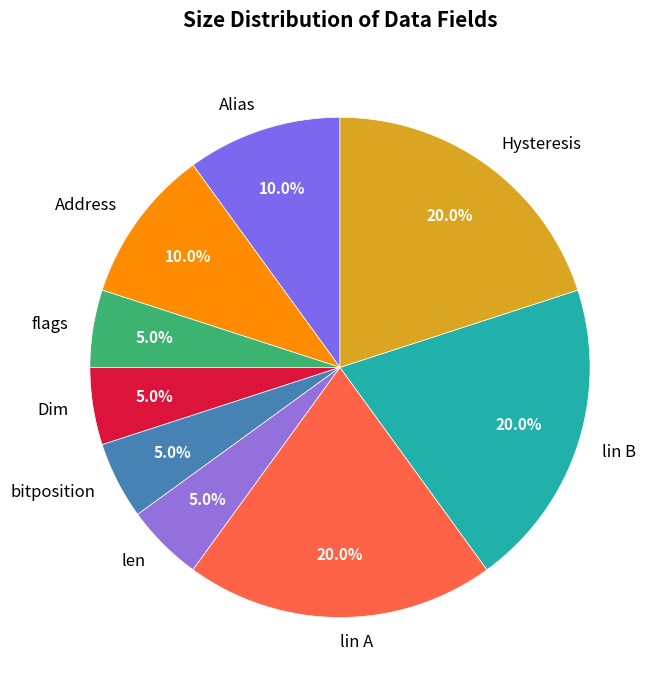

True or false: Alias accounts for 10% of the total.

True